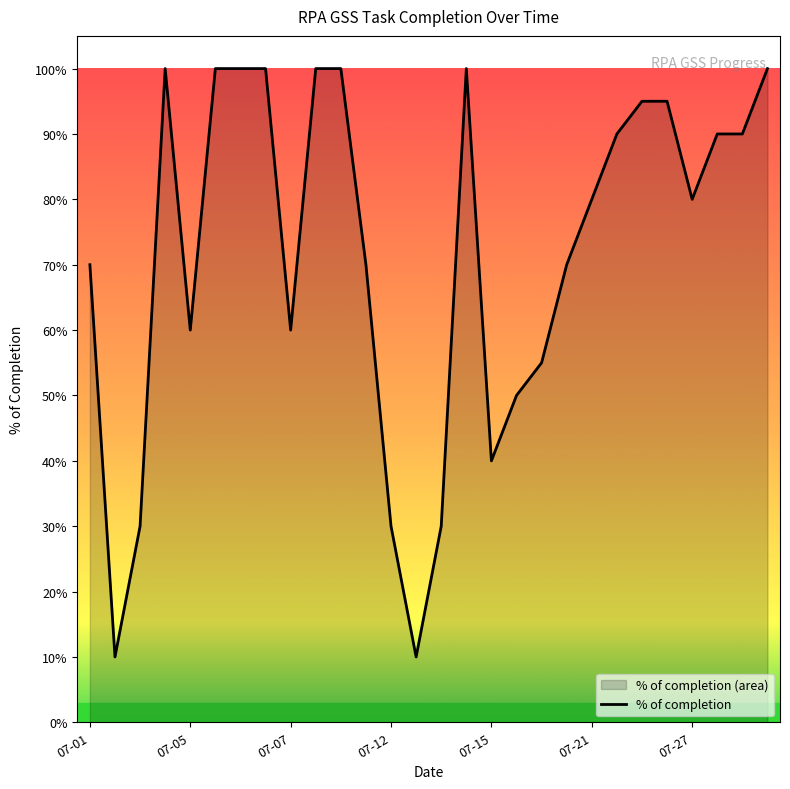

What is the change in value from 07-15 to 15?

+0.4